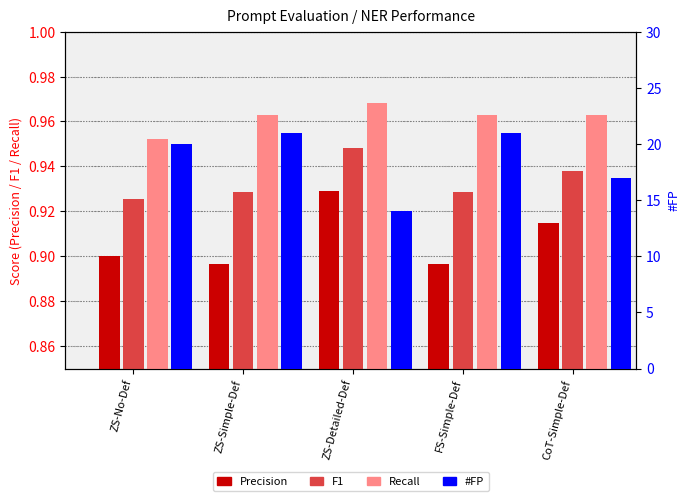

Is it true that F1 equals 0.9 at ZS-No-Def?

True